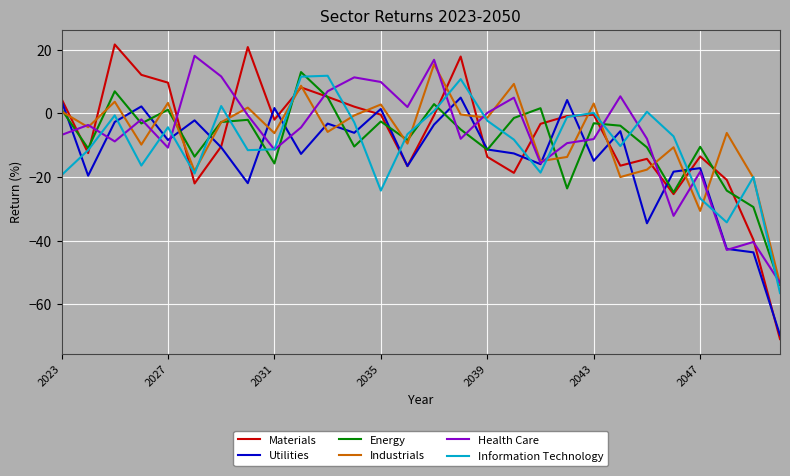

True or false: Materials and Industrials cross at least once.

True